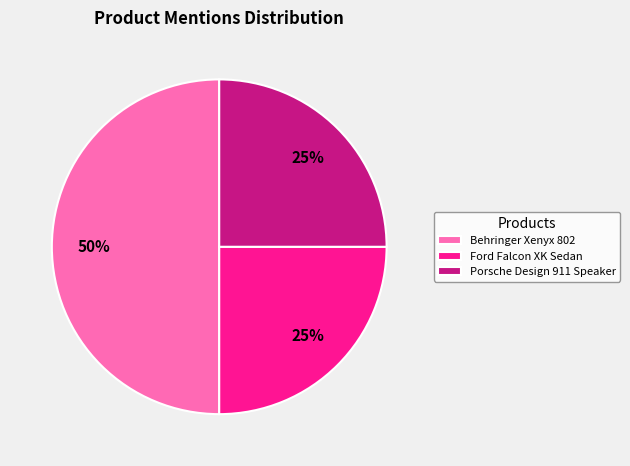

What percentage is the Ford Falcon XK Sedan slice, to the nearest percent?

25%